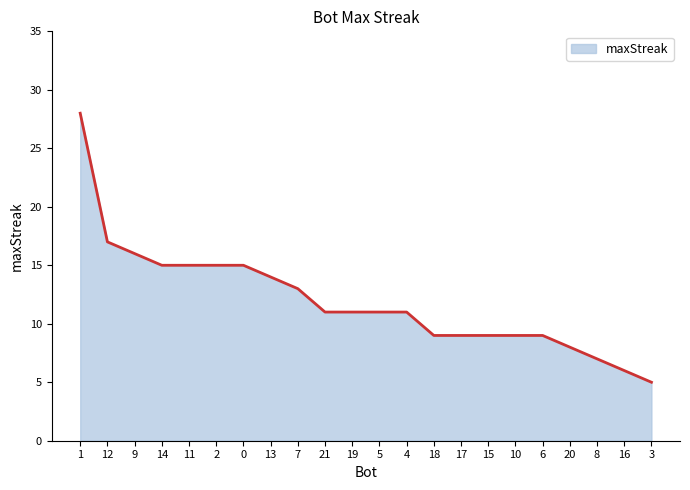

At which category does the chart reach its minimum across all series?

3